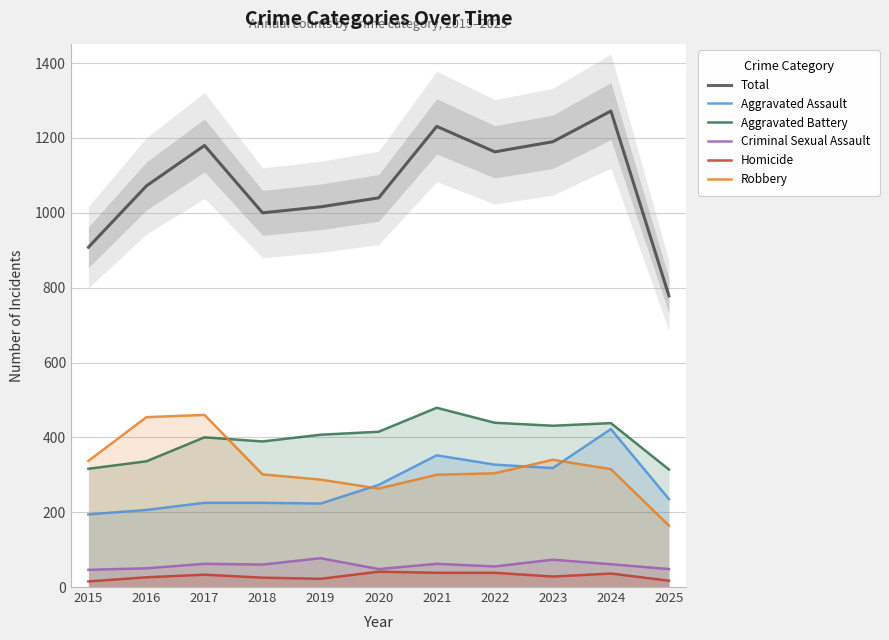

Read the Aggravated Assault value at 2015.

194